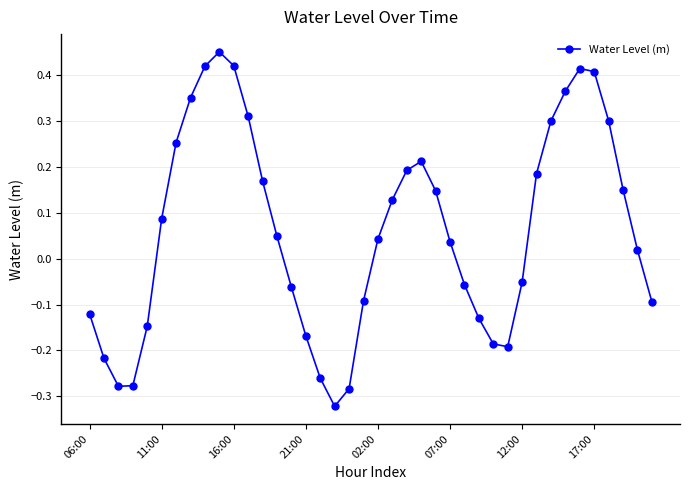

How many points are lower than both their immediate neighbors (excluding endpoints)?

3